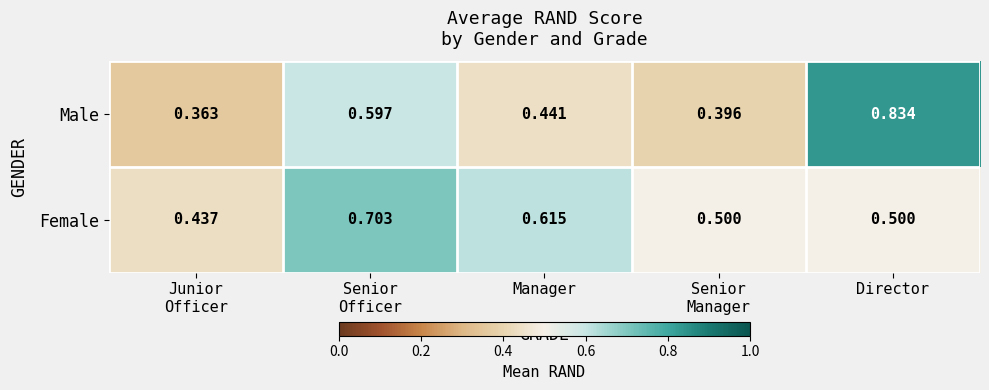

Between Senior
Officer and Manager, which series saw the biggest shift?

Male